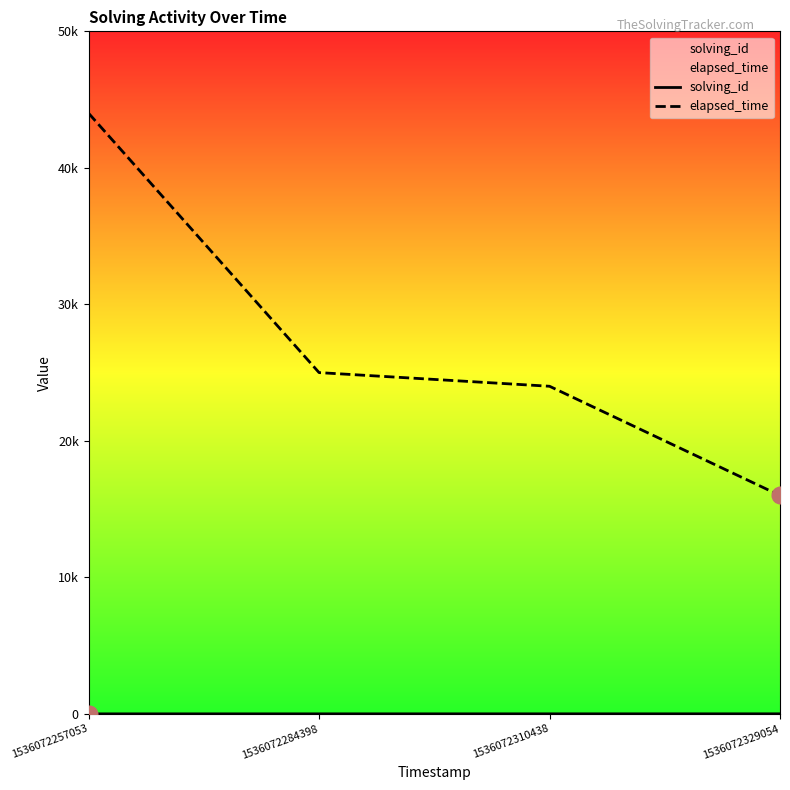

At which label does elapsed_time reach its peak?

1536072257053